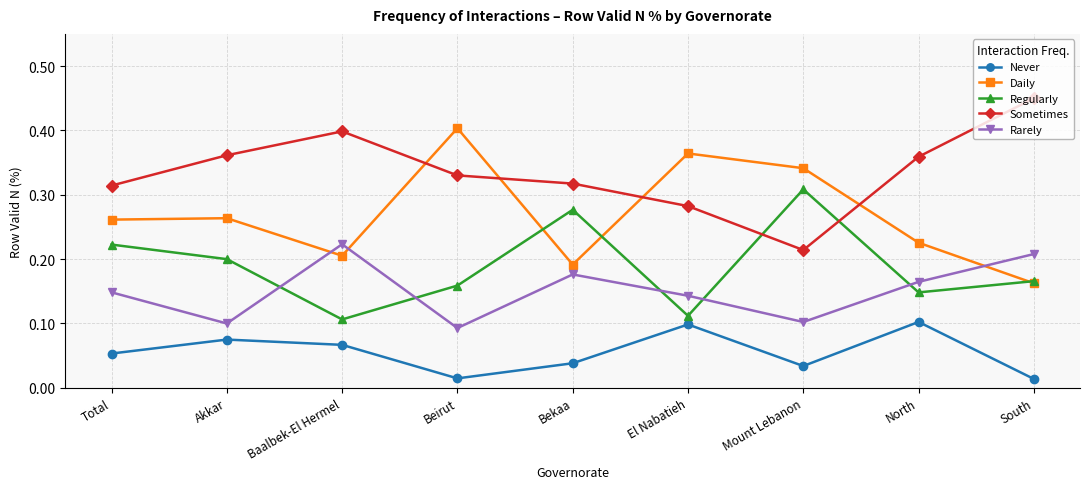

List the series in order of their peak value, lowest first.

Never, Rarely, Regularly, Daily, Sometimes